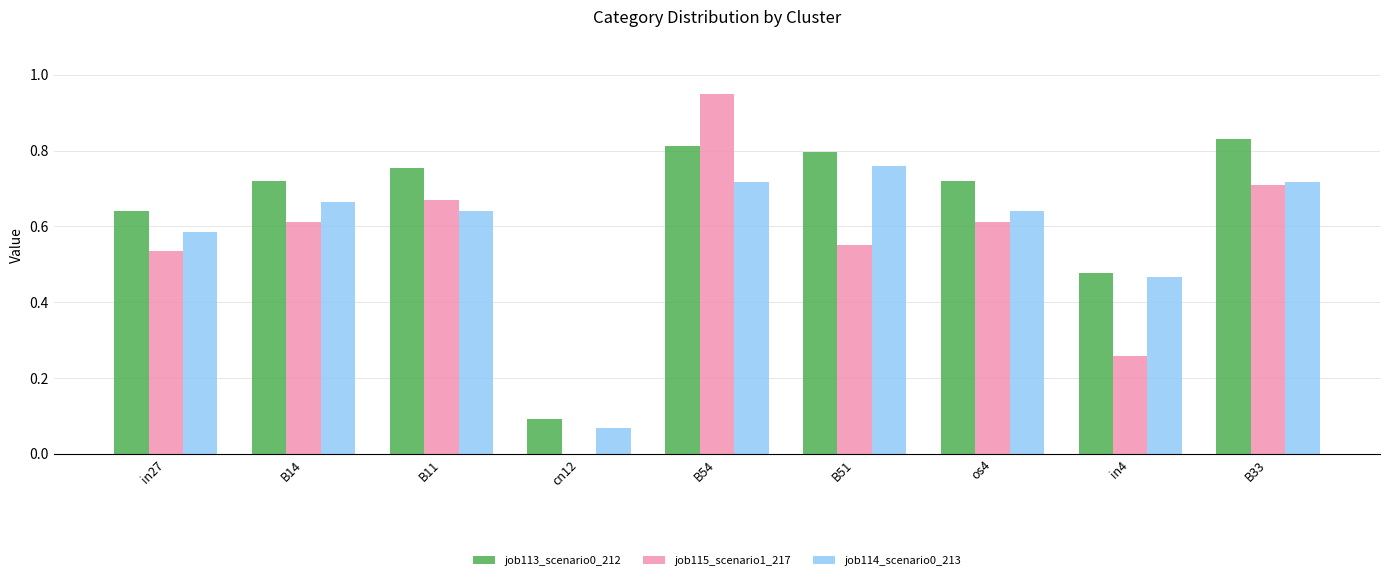

Which series has the largest range (max minus min)?

job115_scenario1_217